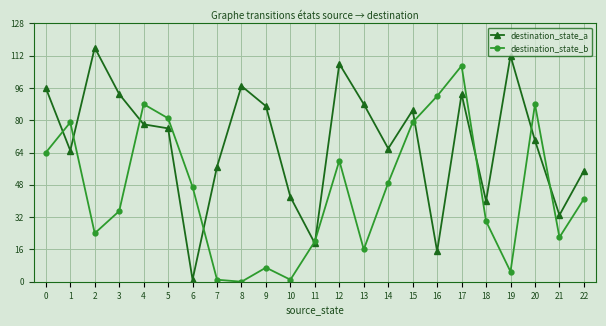

The destination_state_b series shows 39 at 21. True or false?

False